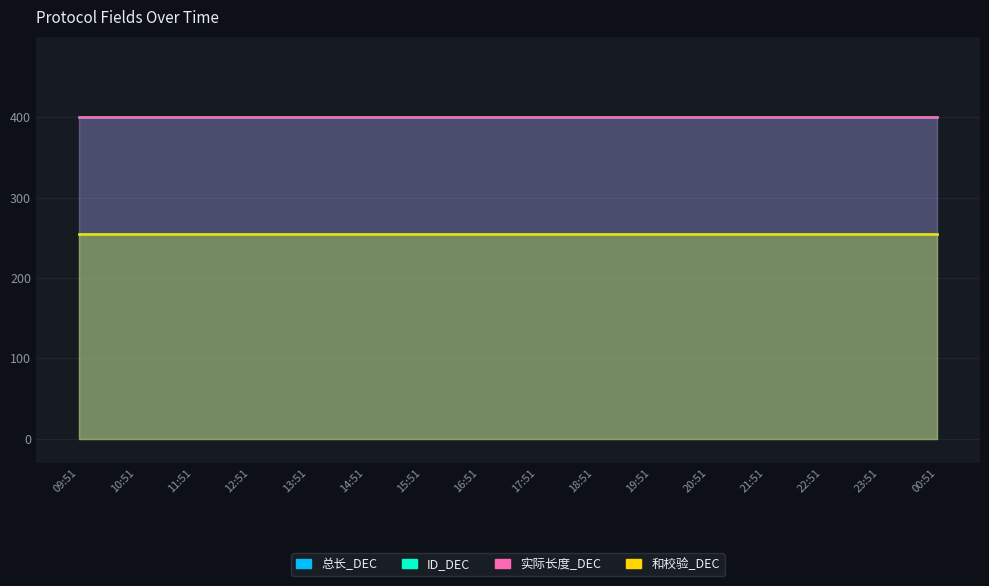

What is the spread (max minus min) of values at 23:51?

145